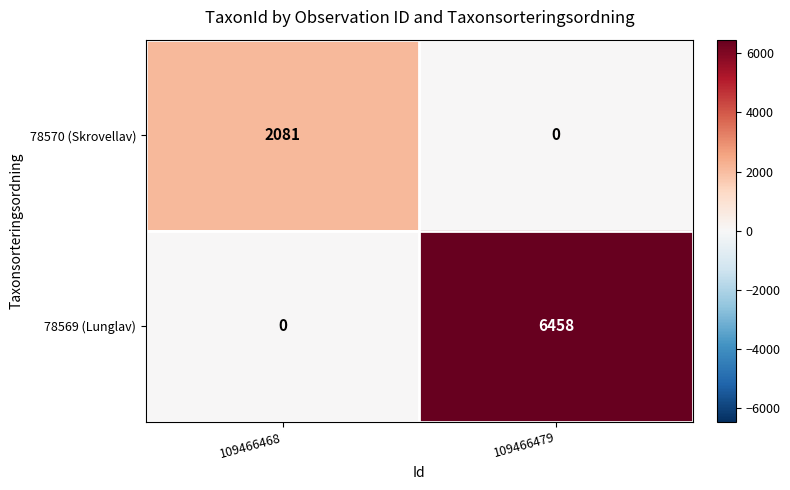

At how many categories does at least one series exceed 1756?

2